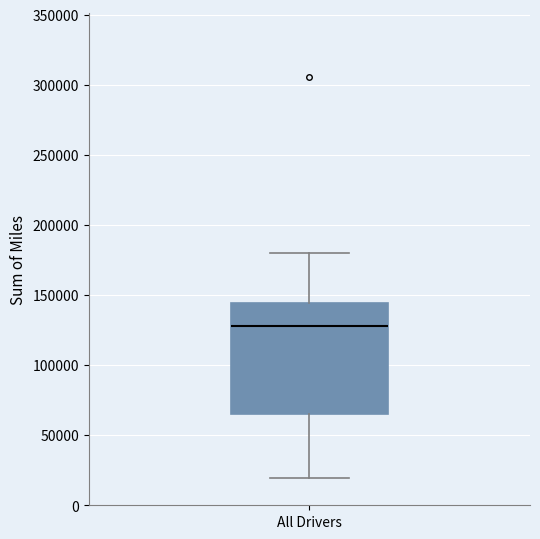

Where does the median line of the box for All Drivers sit on the y-axis? The values are not printed on the chart, so give them approximately, as read against the axis.

130000